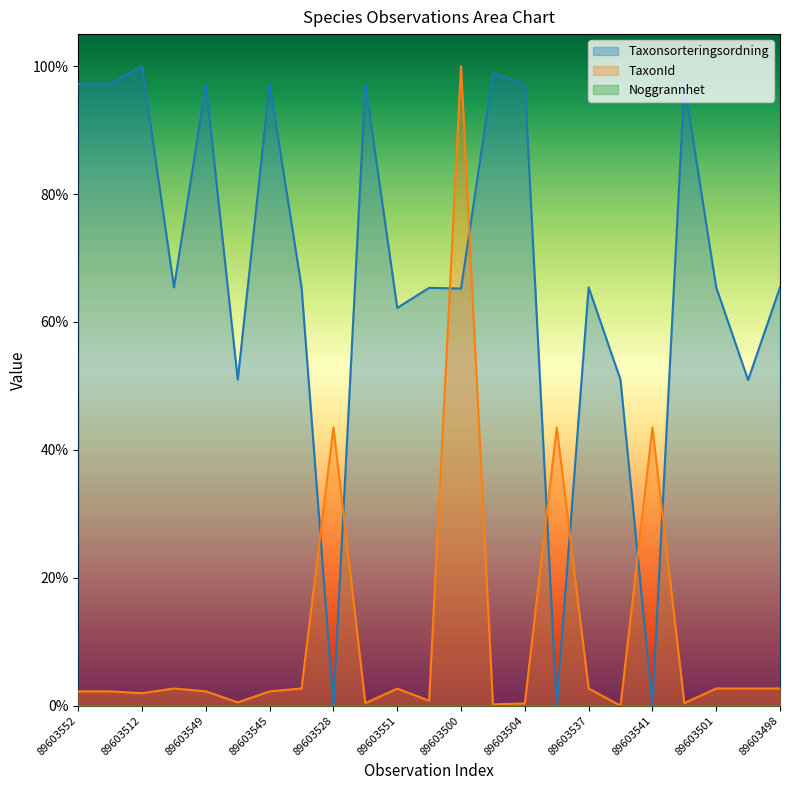

Where is the first local maximum for TaxonId?

89603515